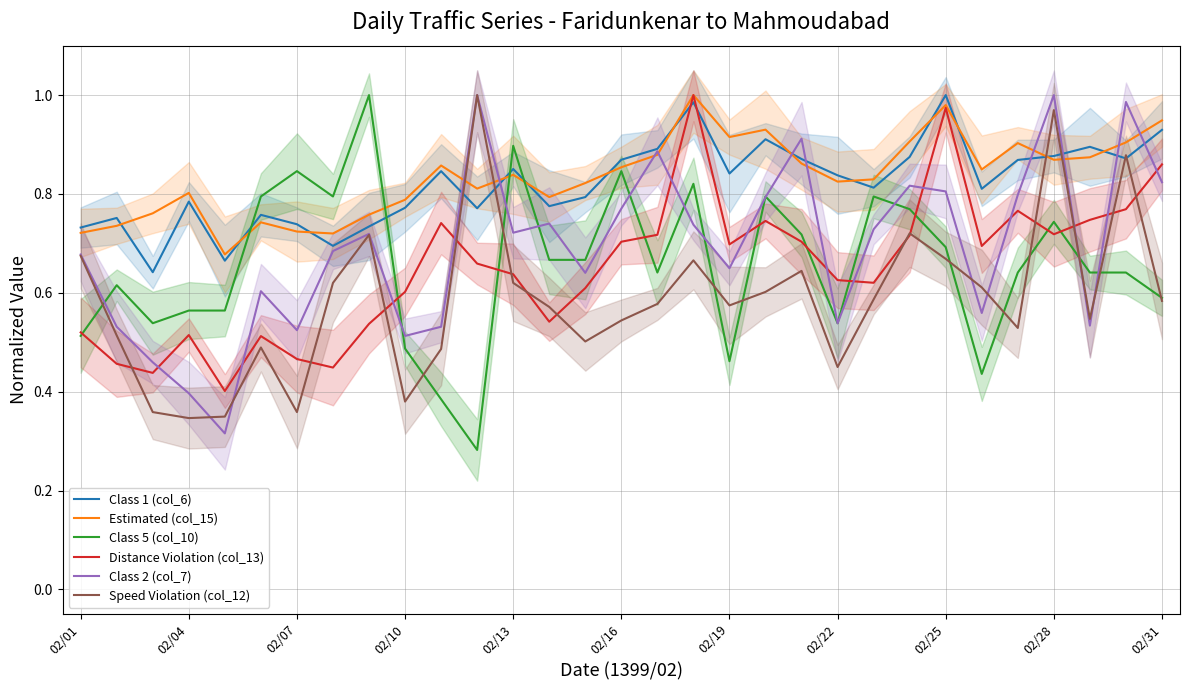

What is the label of the 31st point from the right?

02/01